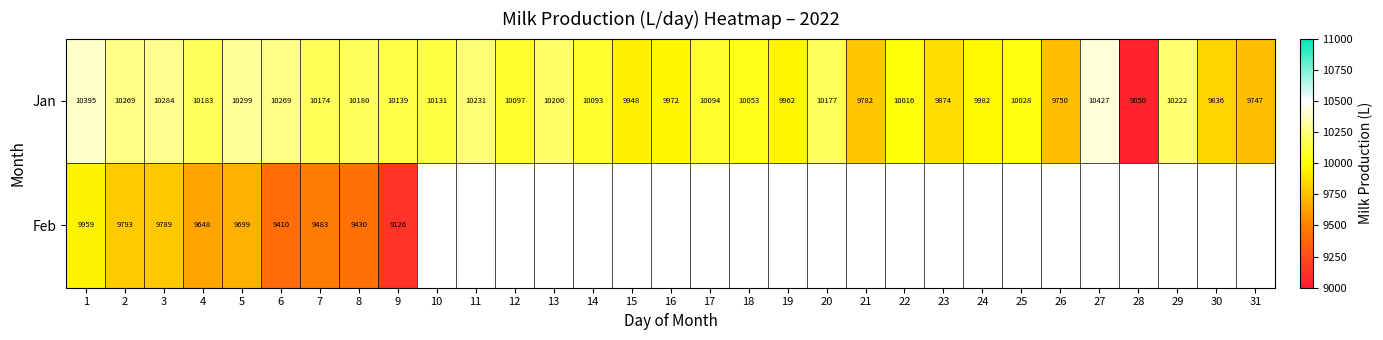

True or false: Feb has a value of 16610 at 7.

False